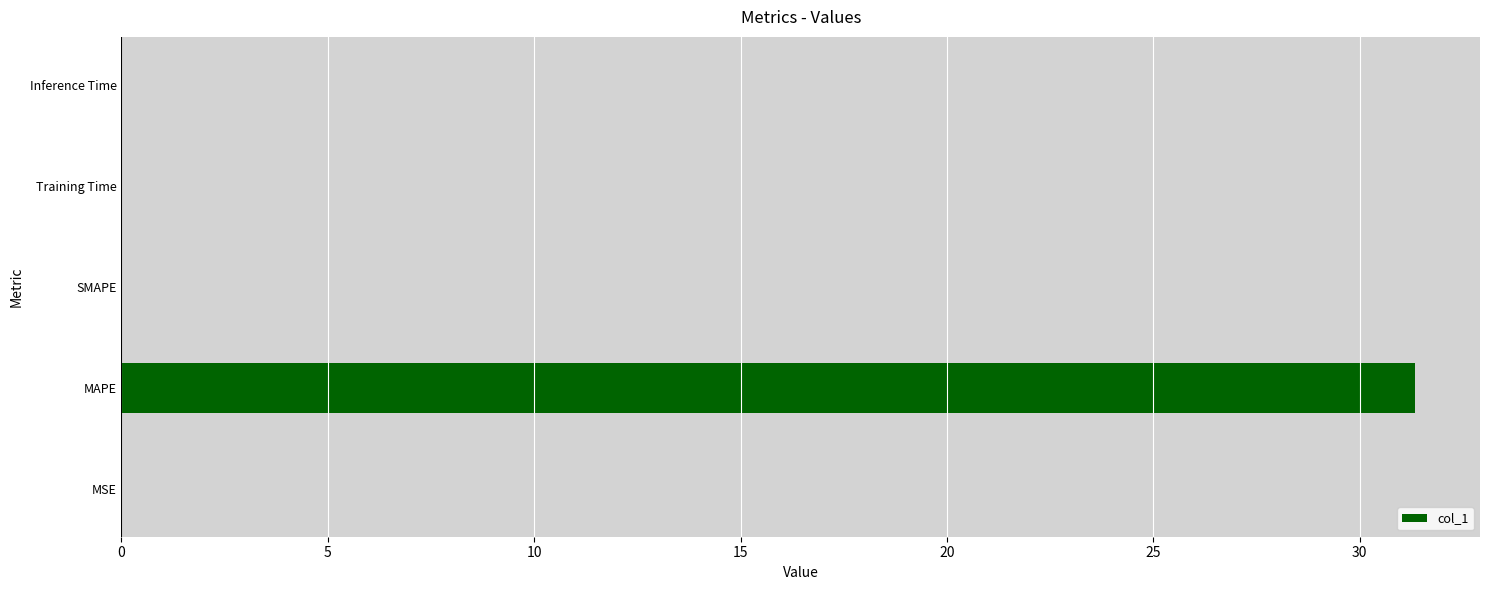

Are the bars grouped side by side (vs. stacked)?

No